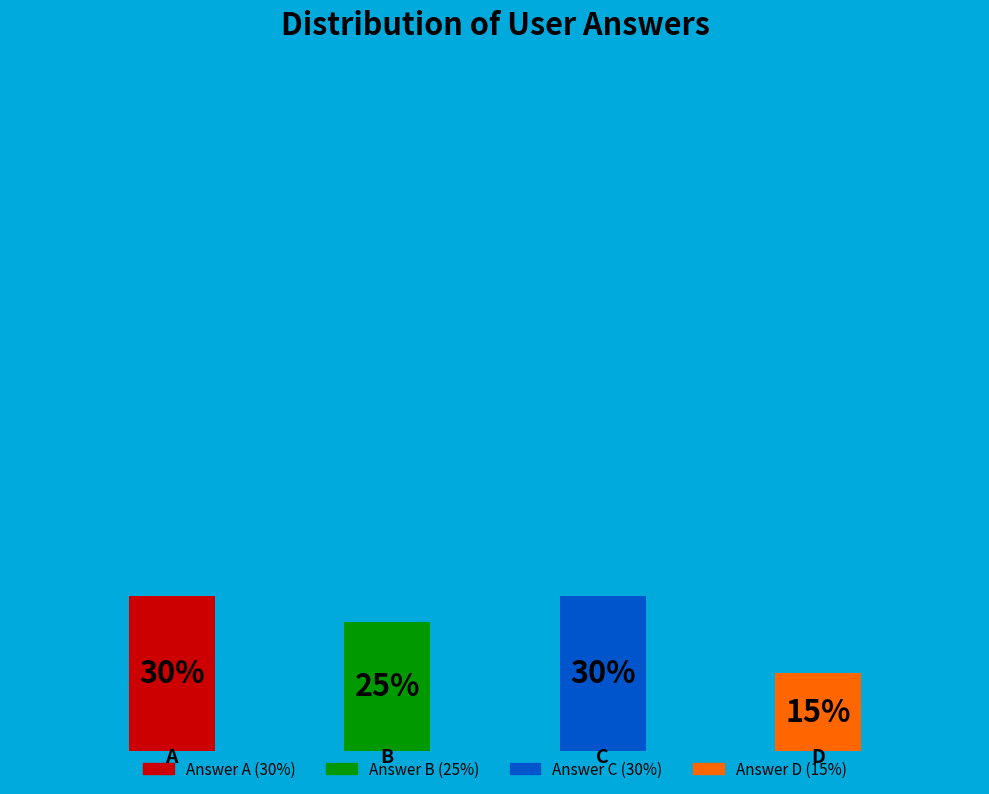

To the nearest percent, what is the combined percentage of d and c?

45%